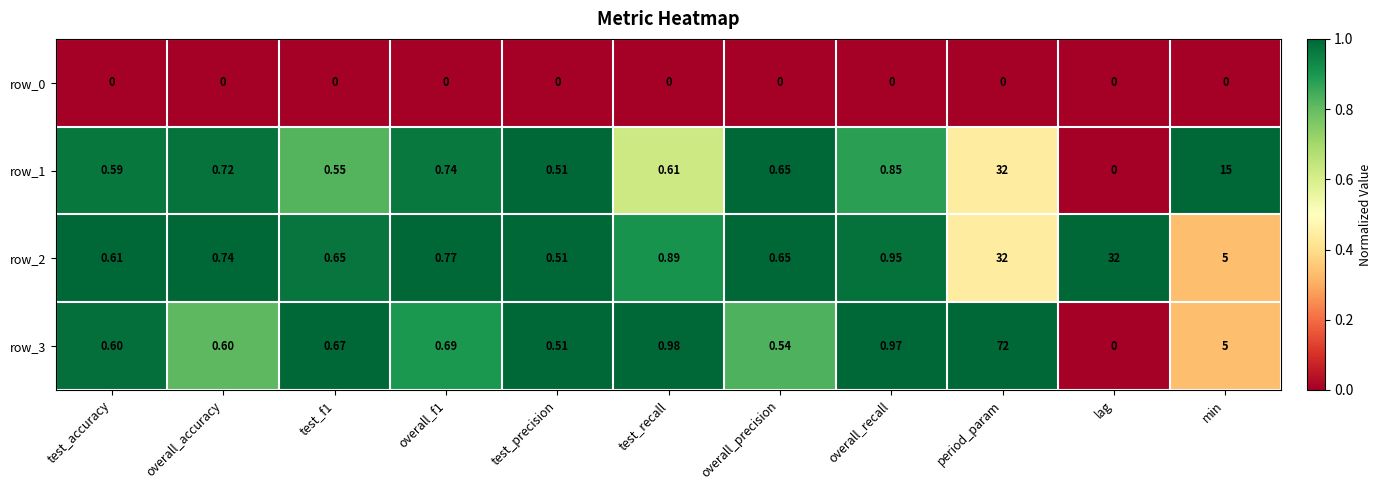

Where is row_2 nearest to the value 16?

min